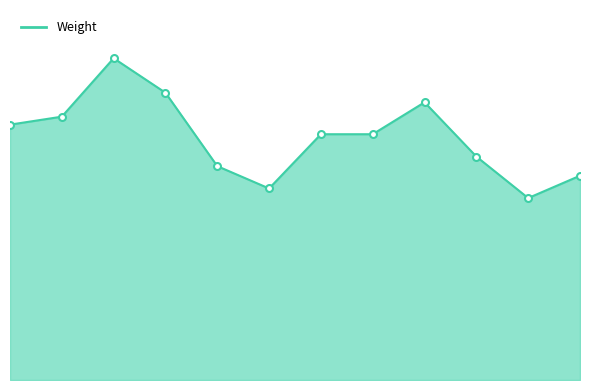

What is the average value?

76.0